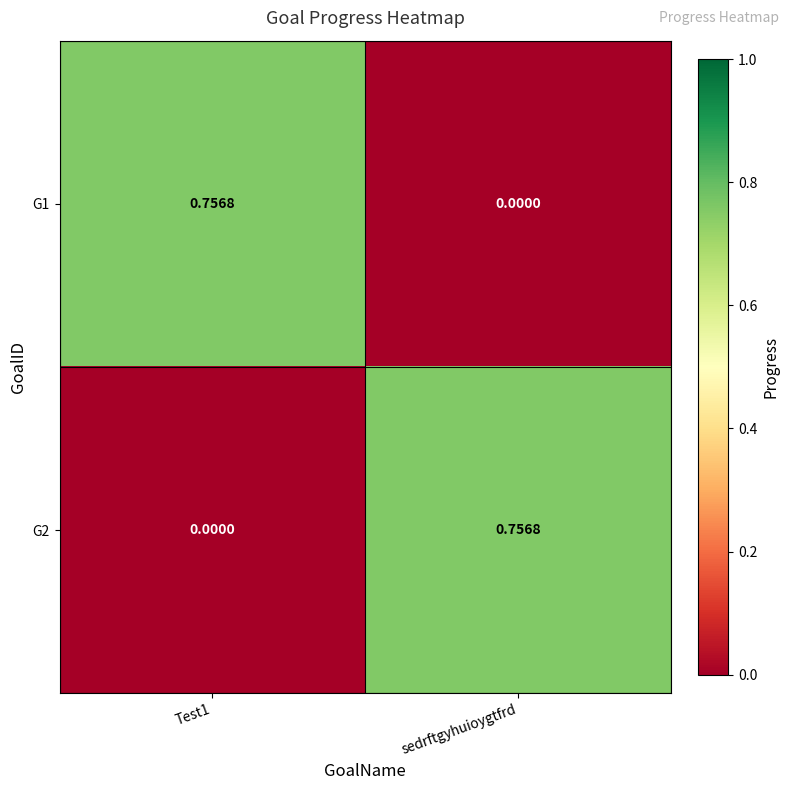

At Test1, list the series in order from smallest to largest.

G2, G1